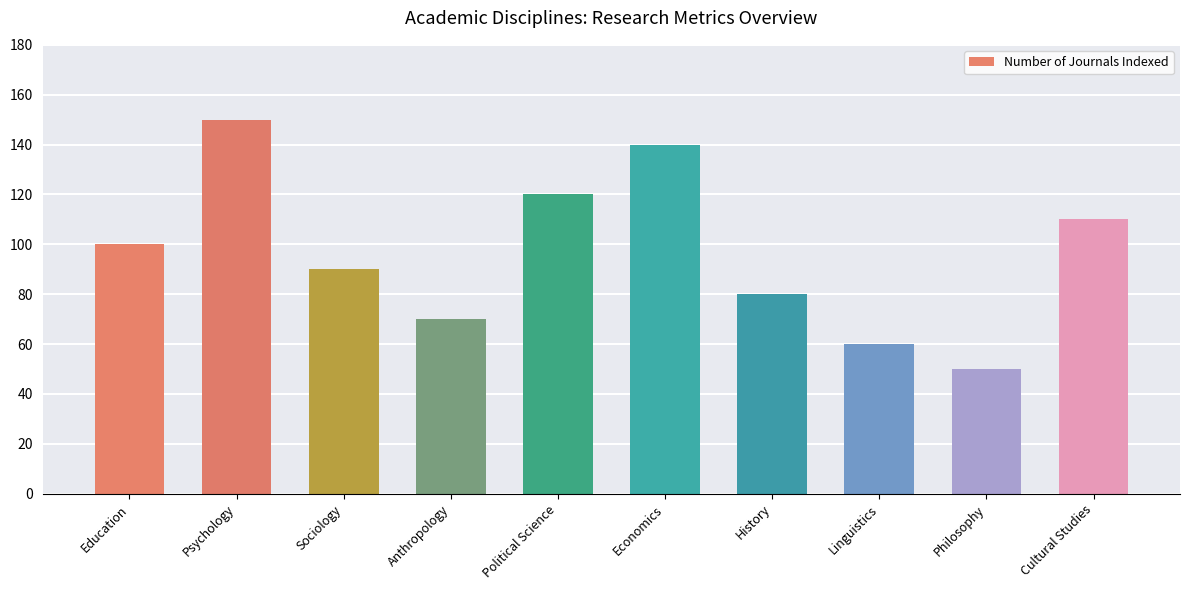

Which has a higher value, Political Science or Education?

Political Science